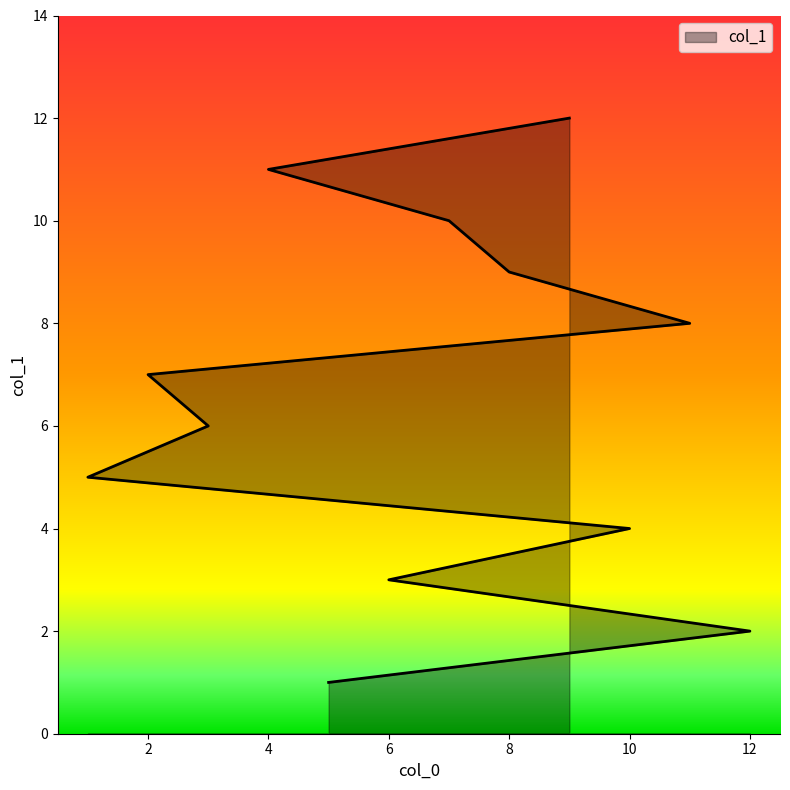

What is the maximum value shown in the chart?

12